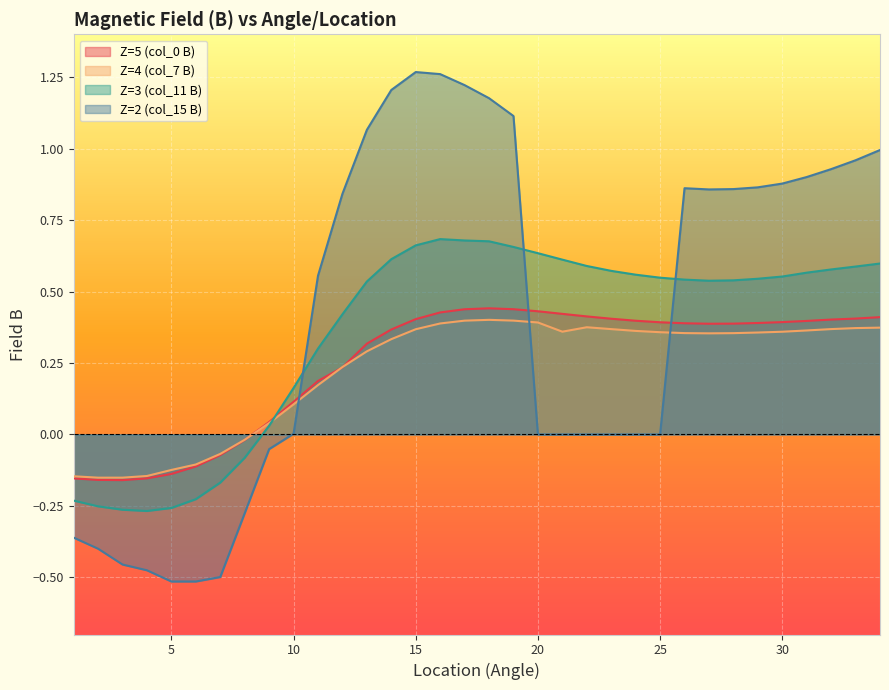

Where does the Z=5 (col_0 B) series first go above 0?

9